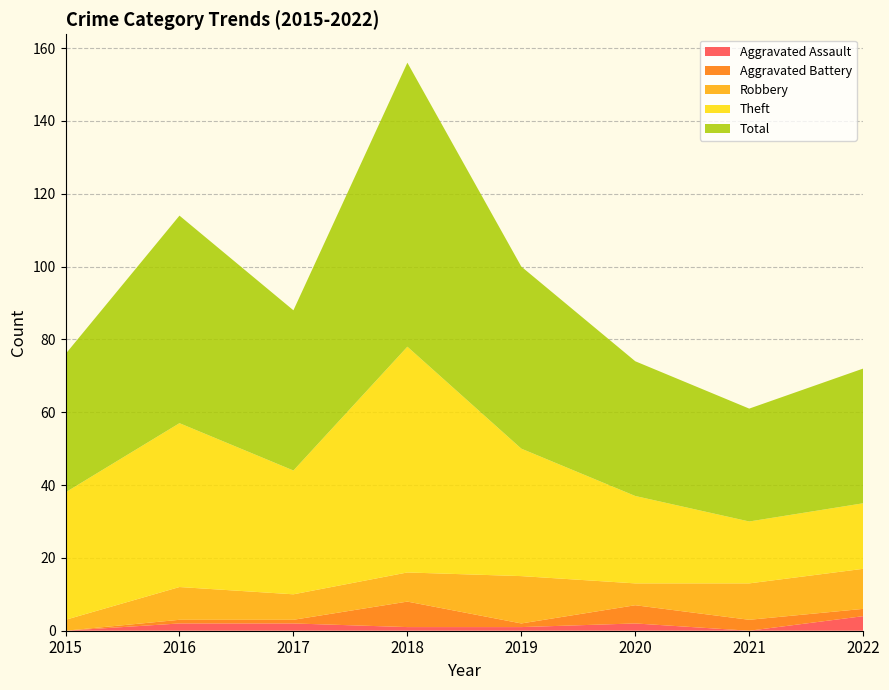

Reading left to right, what are all the values shown in this chart?

Aggravated Assault: 0	2	2	1	1	2	0	4
Aggravated Battery: 0	1	1	7	1	5	3	2
Robbery: 3	9	7	8	13	6	10	11
Theft: 35	45	34	62	35	24	17	18
Total: 38	57	44	78	50	37	31	37